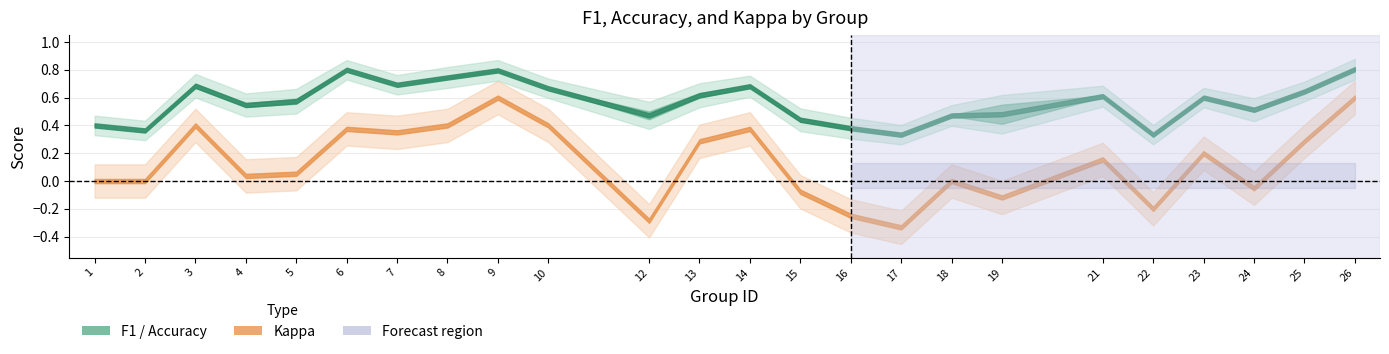

Between 23 and 25, which series saw the biggest shift?

kappa